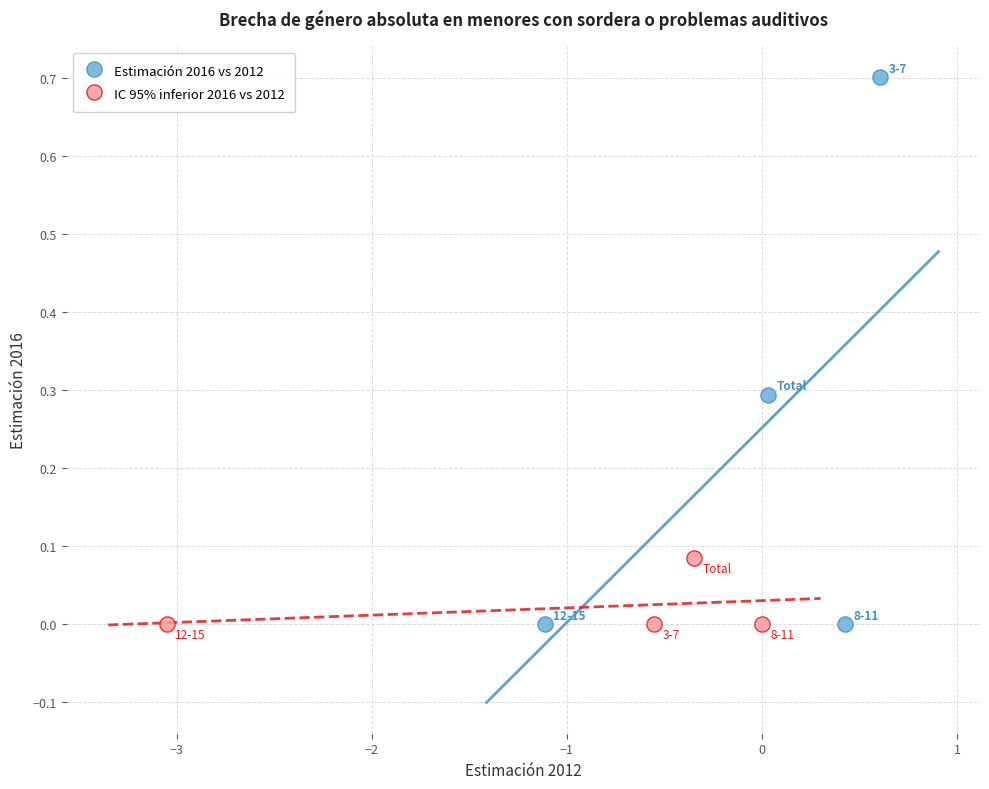

Which series reaches the maximum Y coordinate?

Estimación 2016 vs 2012